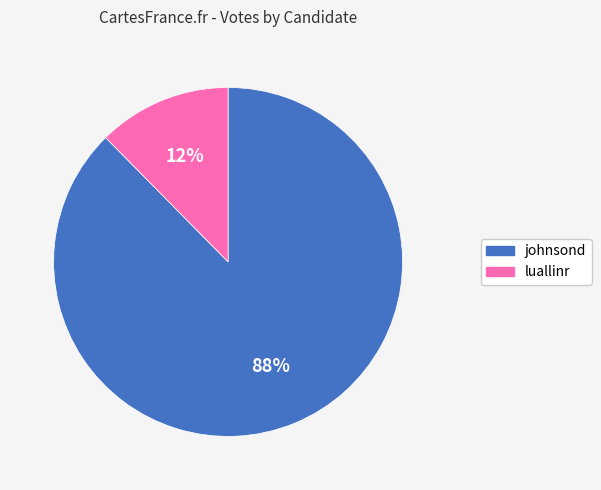

Is it true that luallinr is 12% of the pie?

True